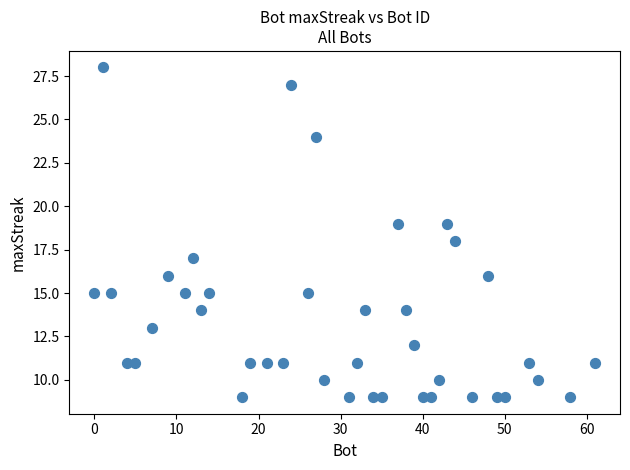

What is the range of X values (max minus min)?

61